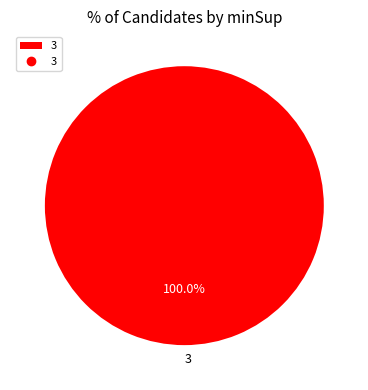

What is the majority slice?

3